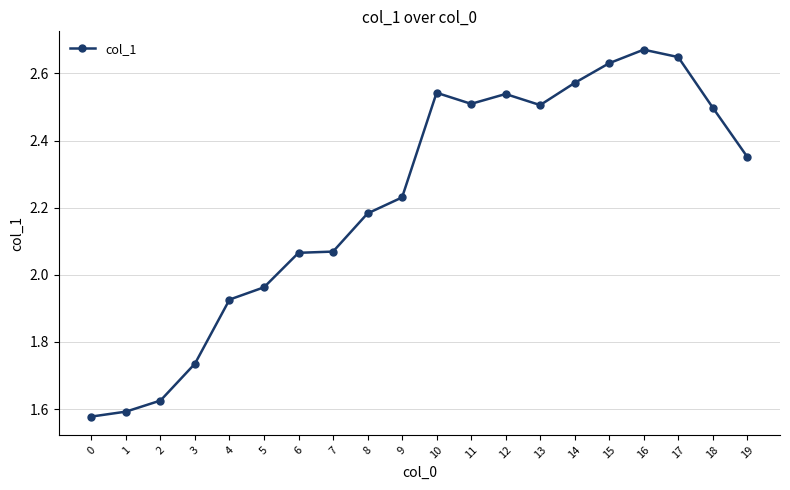

True or false: there are more than 1 points higher than both neighbors.

True